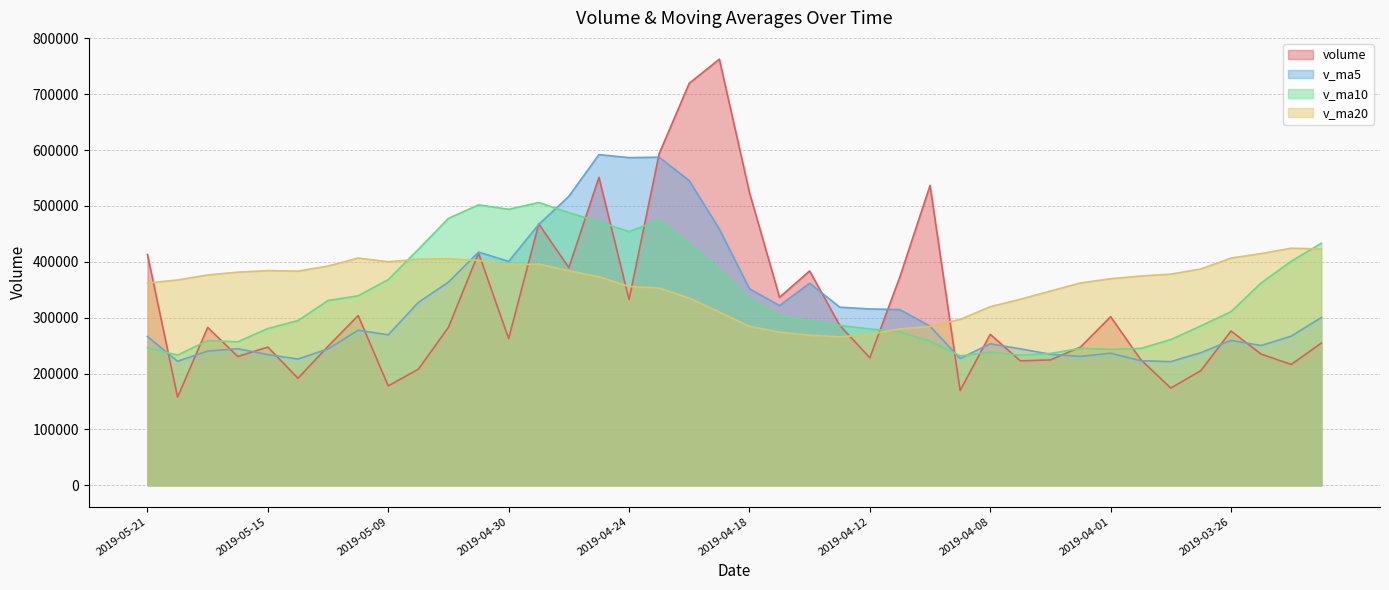

How many values in the volume series exceed 276227?

20